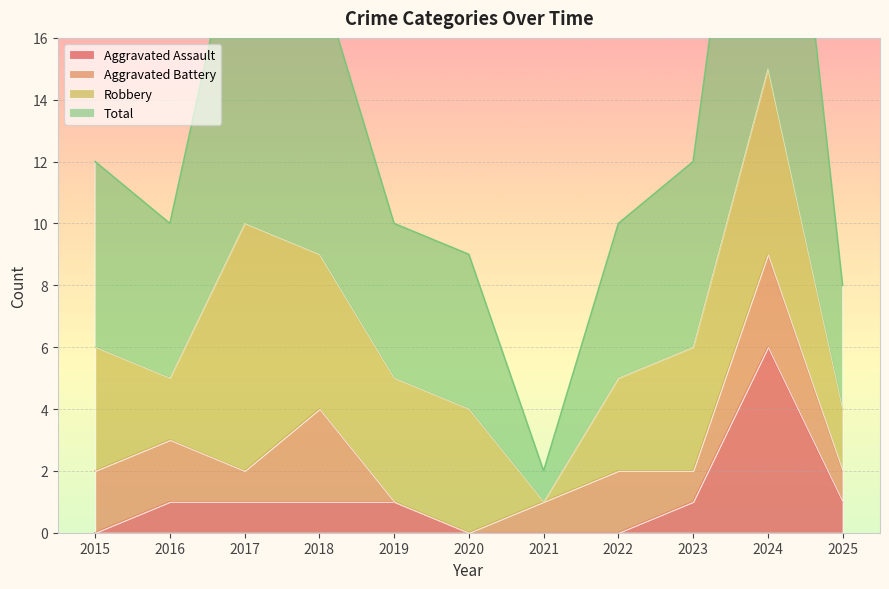

The value of Aggravated Assault at 2015 is -3. True or false?

False